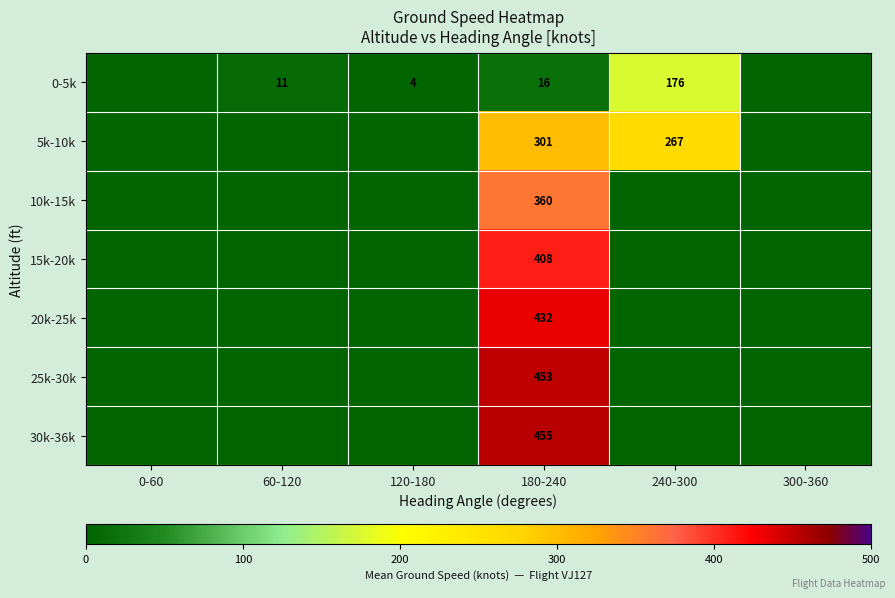

Rank the series at 180-240 from lowest to highest value.

0-5k, 5k-10k, 10k-15k, 15k-20k, 20k-25k, 25k-30k, 30k-36k